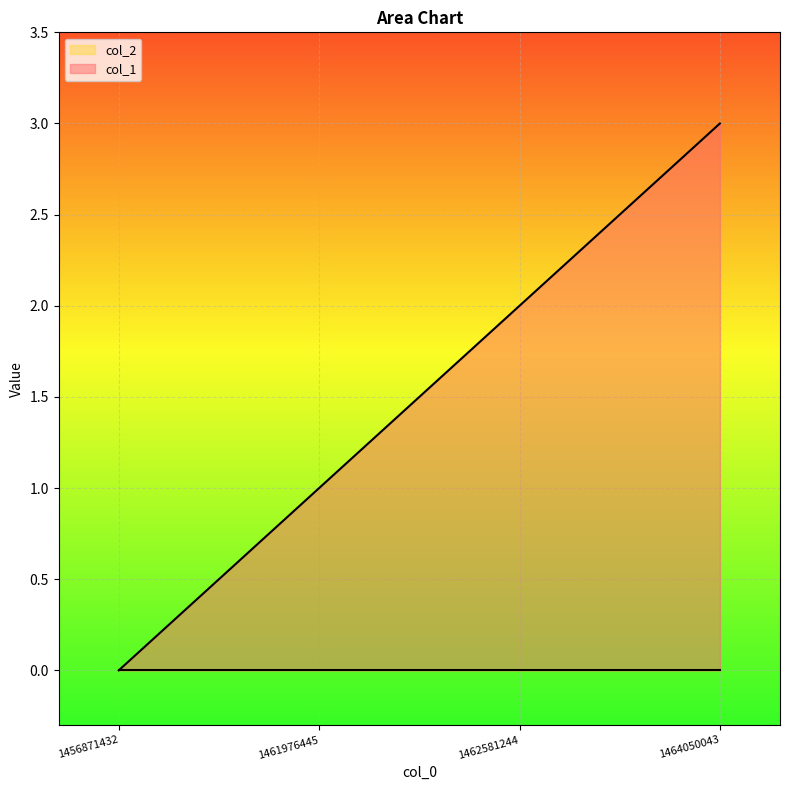

Rank the categories by value from highest to lowest.

1464050043, 1462581244, 1461976445, 1456871432